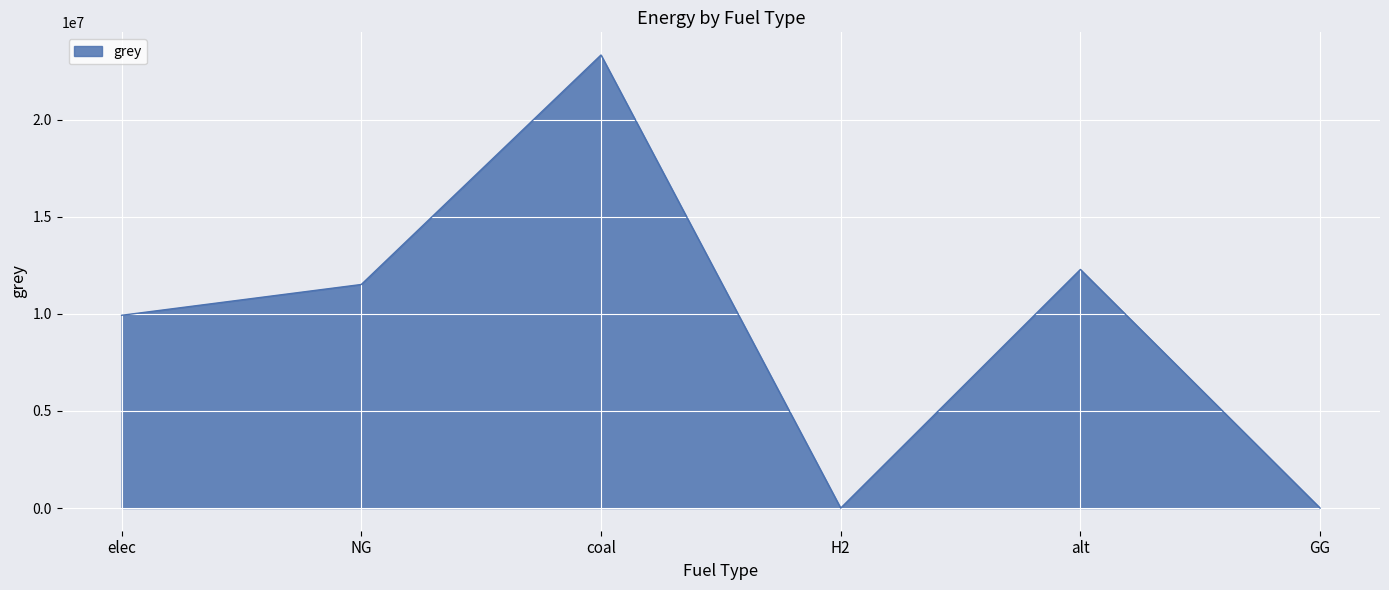

What is the average value?

9510769.1